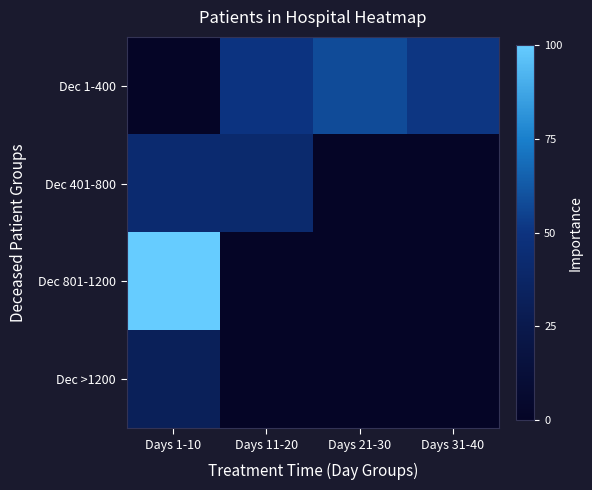

At Days 31-40, list the series in order from largest to smallest.

Dec 1-400, Dec 401-800, Dec 801-1200, Dec >1200